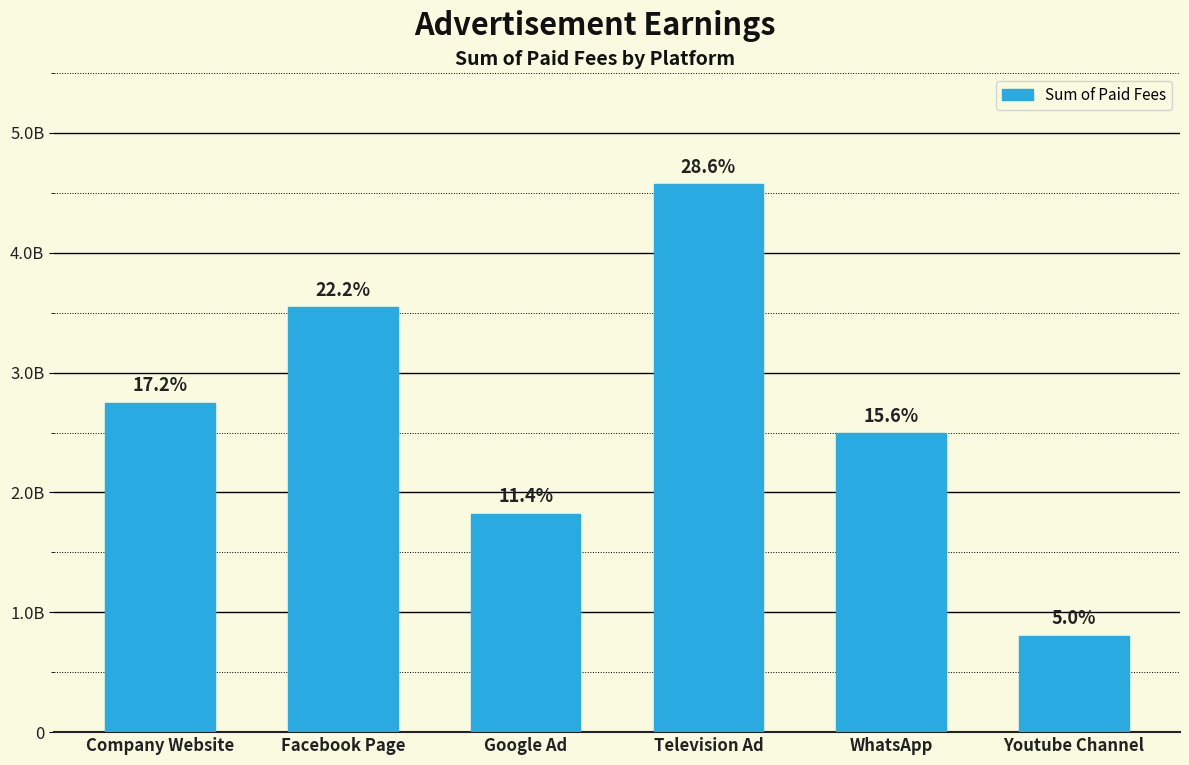

What is the smallest value displayed?

806000000